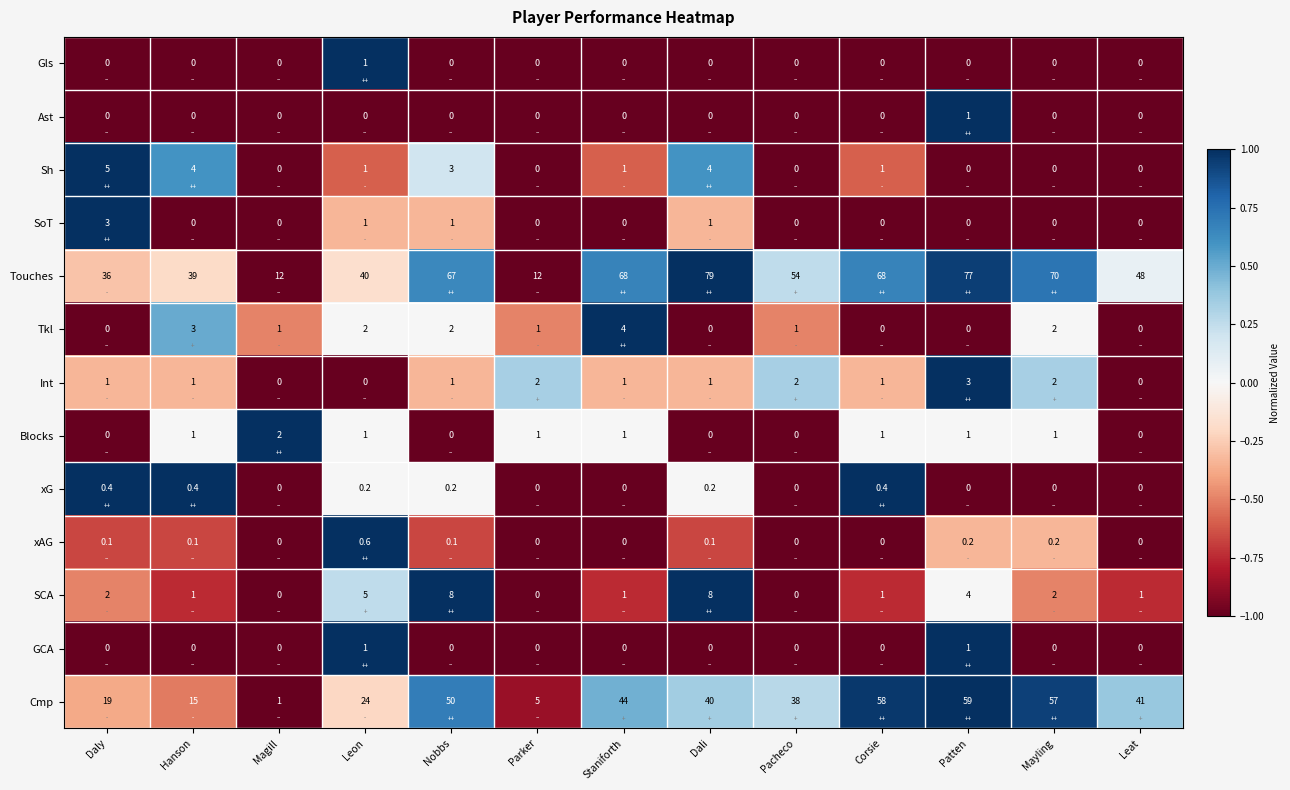

What is the sum of all GCA values?

2.0